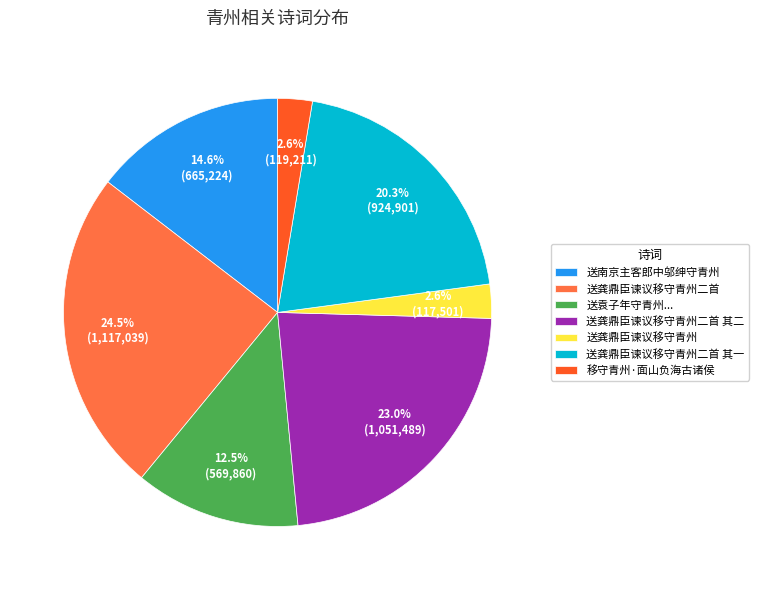

What percentage is NOT represented by 送南京主客郎中邬绅守青州?

85.4%